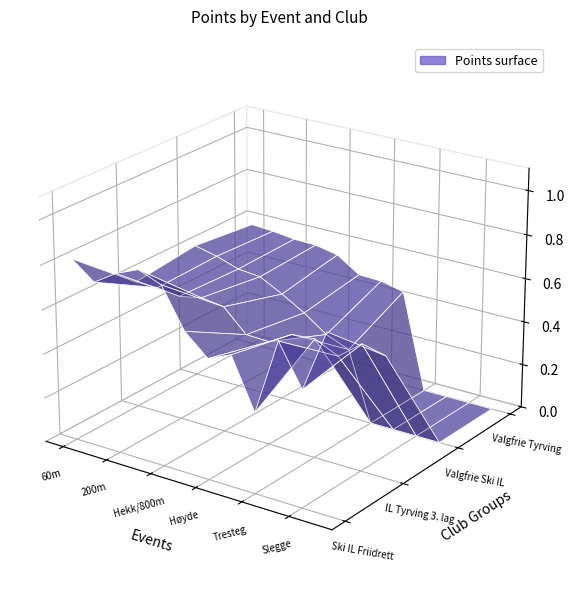

Reading left to right, extract all data points from this chart.

Ski IL Friidrett: 60m=821	100m=743	200m=808	400m/Hekk=851	Hekk/800m=811	1500m=634	Høyde=542	Lengde=587	Tresteg=362	Diskos=703	Slegge=522	Spyd=798
IL Tyrving 3. lag: 60m=580	100m=580	200m=567	400m/Hekk=587	Hekk/800m=573	1500m=474	Høyde=470	Lengde=530	Tresteg=538	Diskos=489	Slegge=572	Spyd=547
Valgfrie Ski IL: 60m=613	100m=589	200m=555	400m/Hekk=545	Hekk/800m=491	1500m=430	Høyde=357	Lengde=315	Tresteg=0	Diskos=0	Slegge=0	Spyd=0
Valgfrie Tyrving: 60m=582	100m=575	200m=562	400m/Hekk=559	Hekk/800m=538	1500m=470	Høyde=466	Lengde=442	Tresteg=0	Diskos=0	Slegge=0	Spyd=0